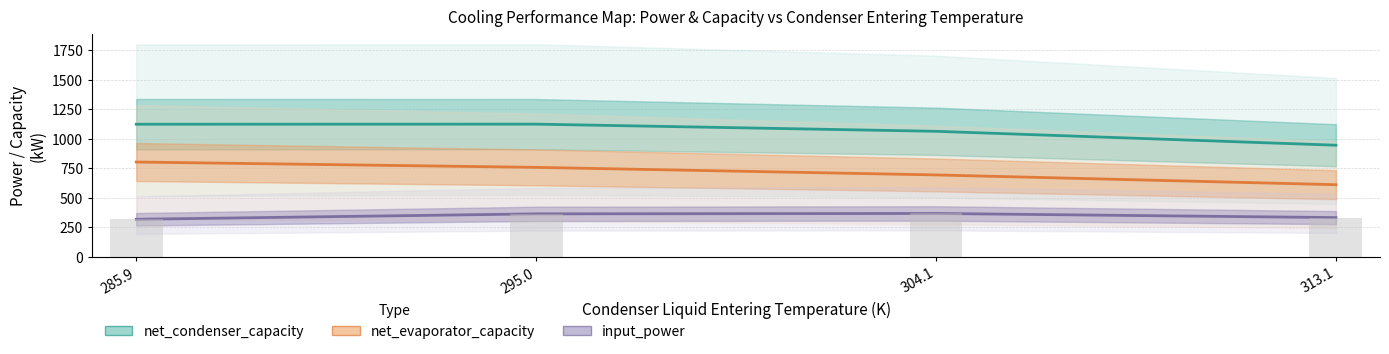

How many bars are there in total?

12